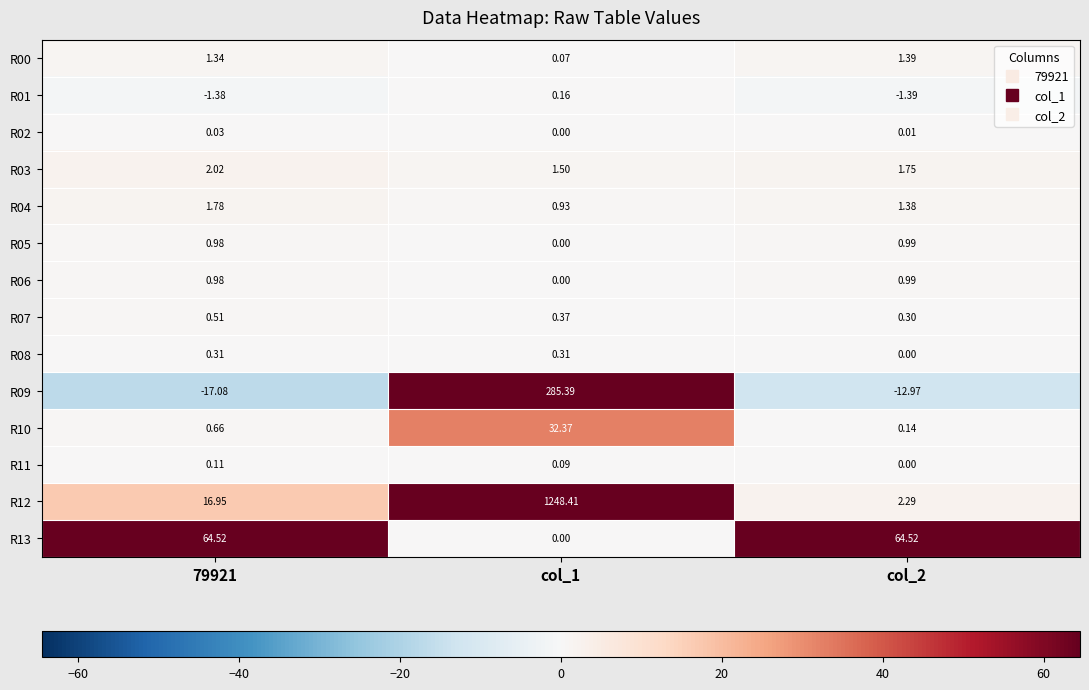

Reading right to left, transcribe all the data shown in this chart.

R00: col_2=1.4	col_1=0.1	79921=1.3
R01: col_2=-1.4	col_1=0.2	79921=-1.4
R02: col_2=0.0	col_1=0.0	79921=0.0
R03: col_2=1.8	col_1=1.5	79921=2.0
R04: col_2=1.4	col_1=0.9	79921=1.8
R05: col_2=1.0	col_1=0.0	79921=1.0
R06: col_2=1.0	col_1=0.0	79921=1.0
R07: col_2=0.3	col_1=0.4	79921=0.5
R08: col_2=0.0	col_1=0.3	79921=0.3
R09: col_2=-13.0	col_1=285.4	79921=-17.1
R10: col_2=0.1	col_1=32.4	79921=0.7
R11: col_2=0.0	col_1=0.1	79921=0.1
R12: col_2=2.3	col_1=1248.4	79921=16.9
R13: col_2=64.5	col_1=0.0	79921=64.5